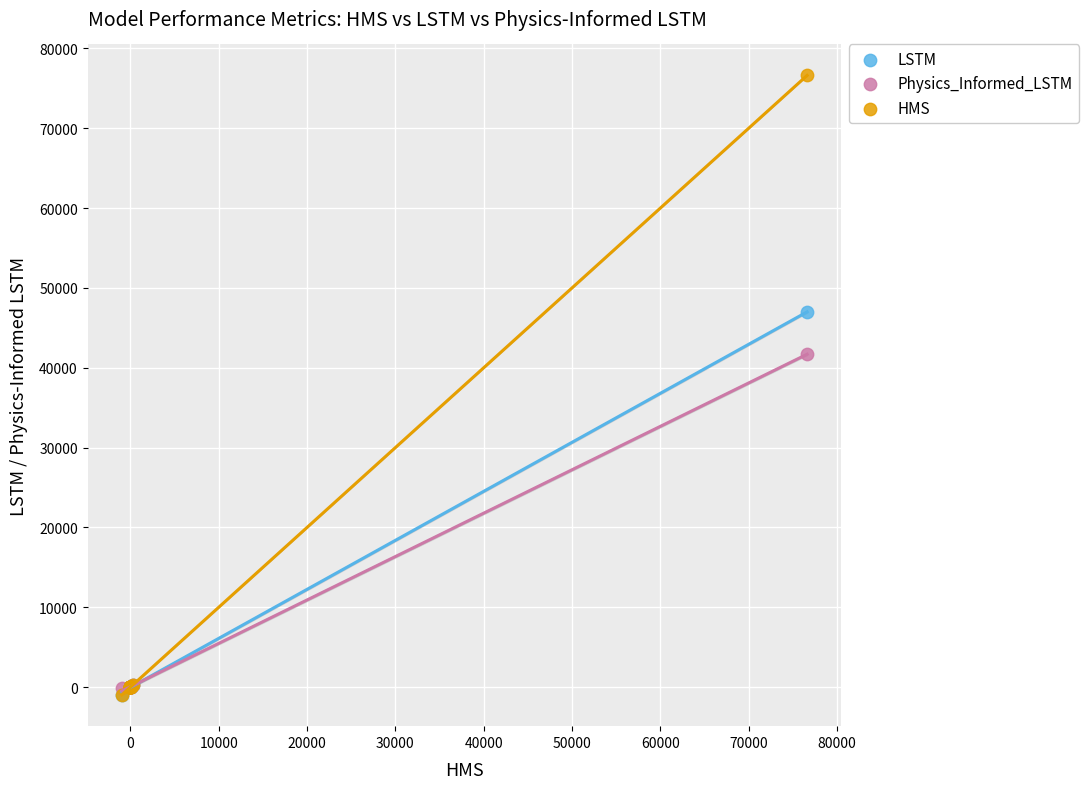

Which series contains the highest Y value?

HMS